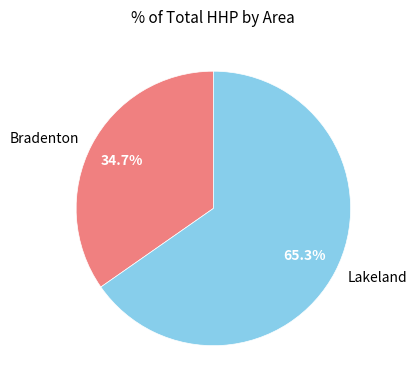

Combined, do Bradenton and Lakeland account for over 50%?

Yes